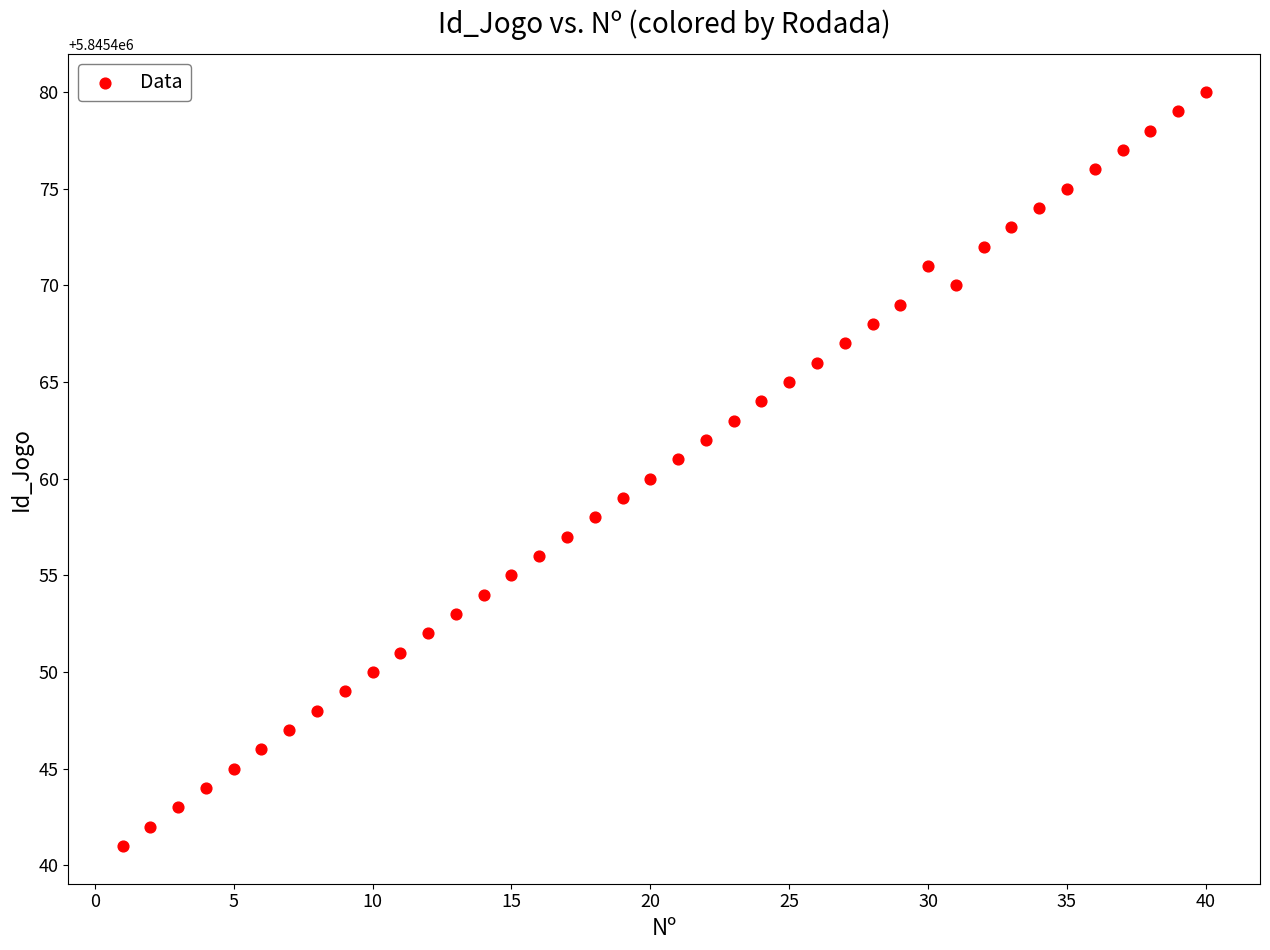

What is the range of Y values (max minus min)?

39